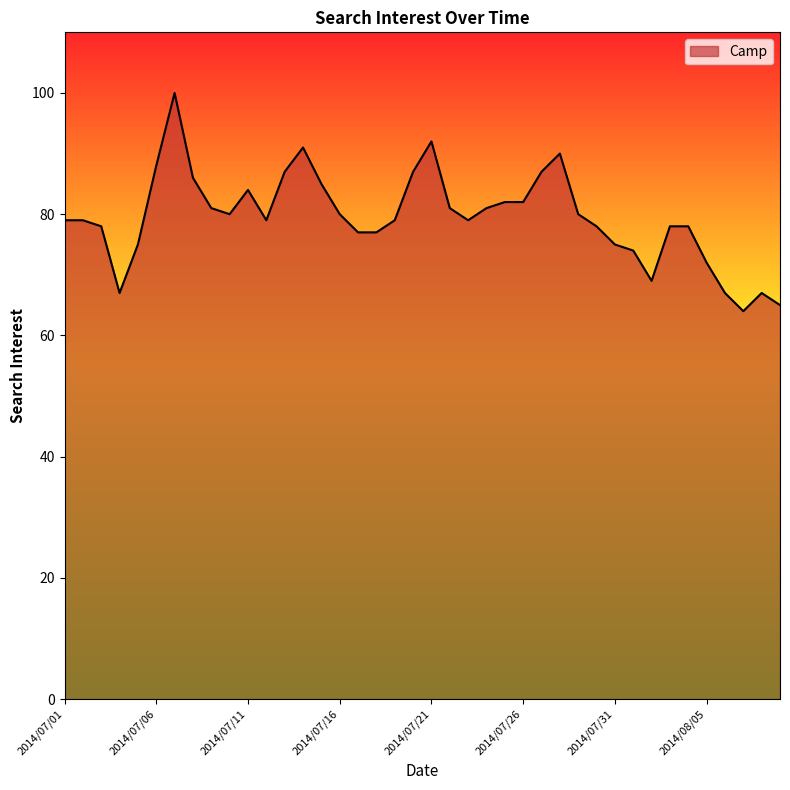

What is the greatest value displayed?

100